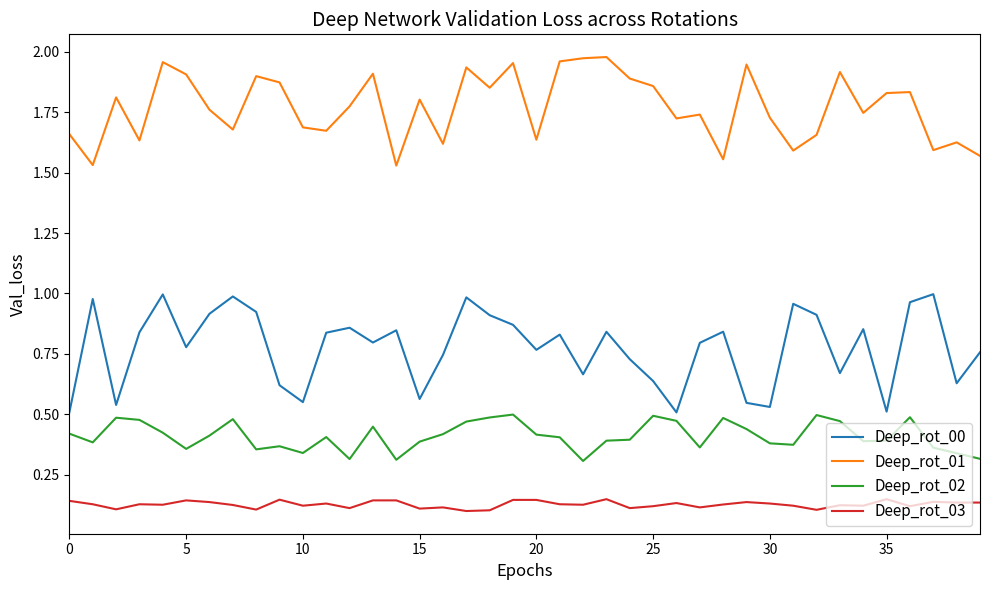

At how many categories does at least one series exceed 0?

40